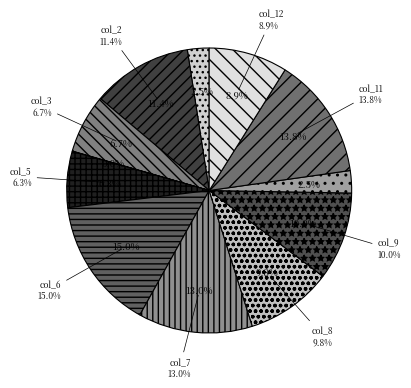

Does col_10 represent more than half of the total?

No